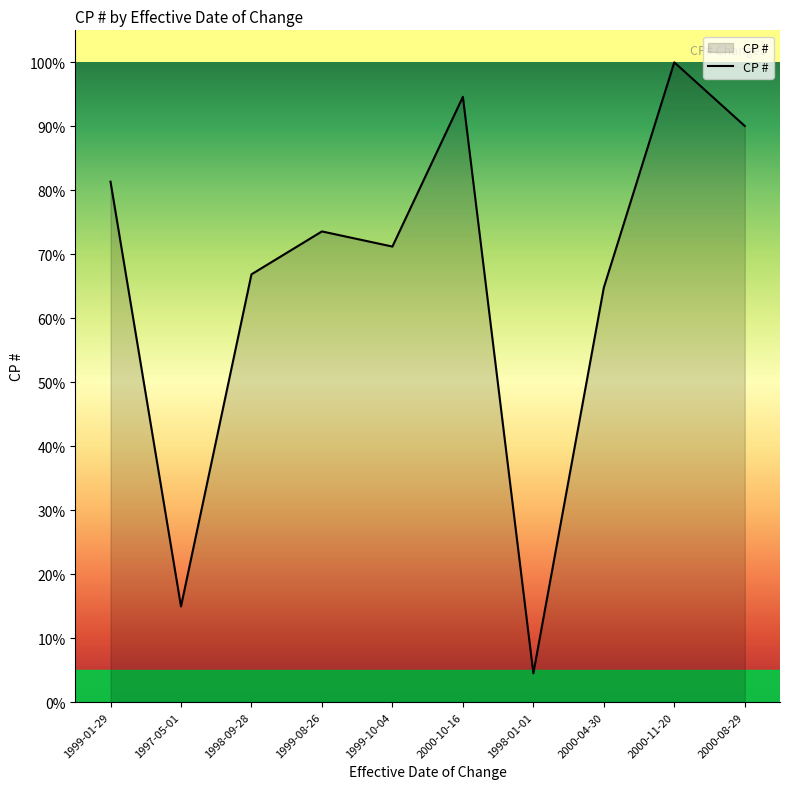

What is the greatest value displayed?

100.0